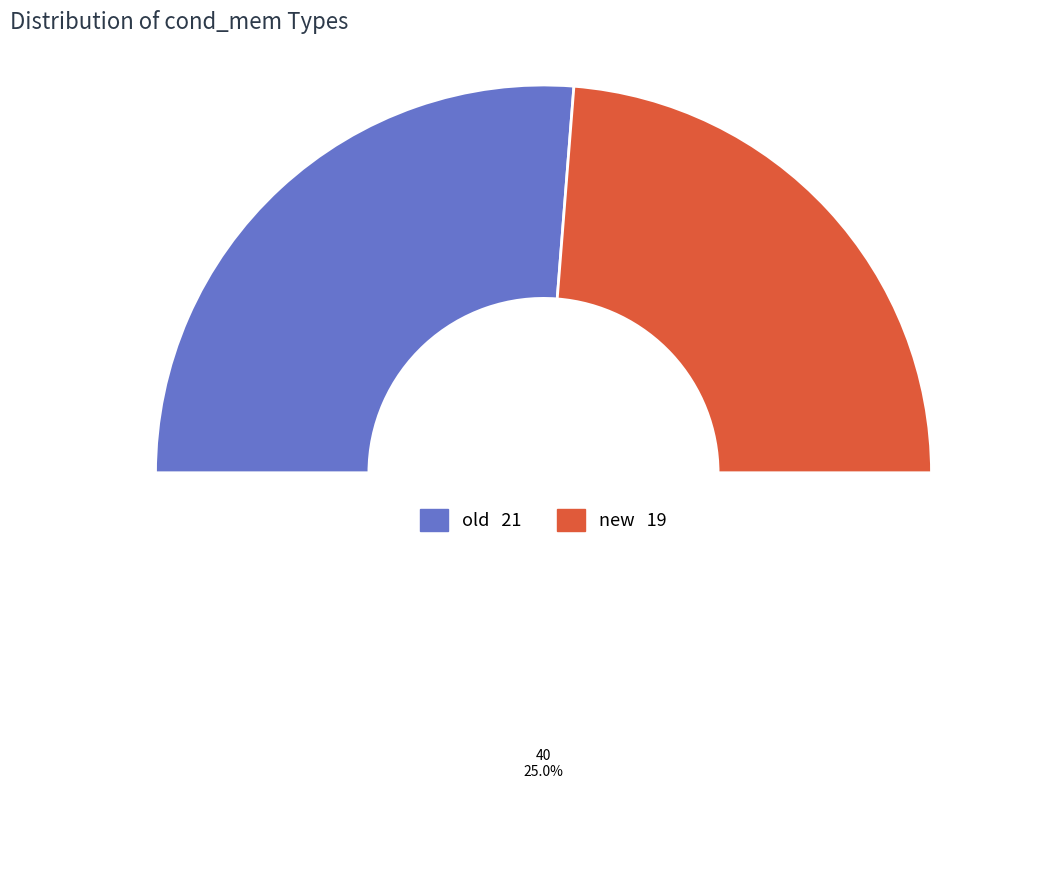

Is there a majority slice in this chart?

Yes